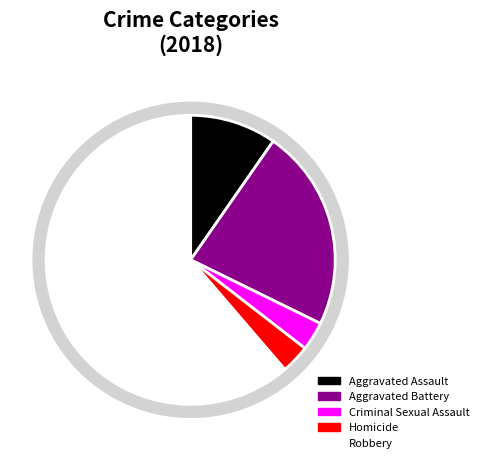

What is the smallest slice in the pie chart?

Criminal Sexual Assault